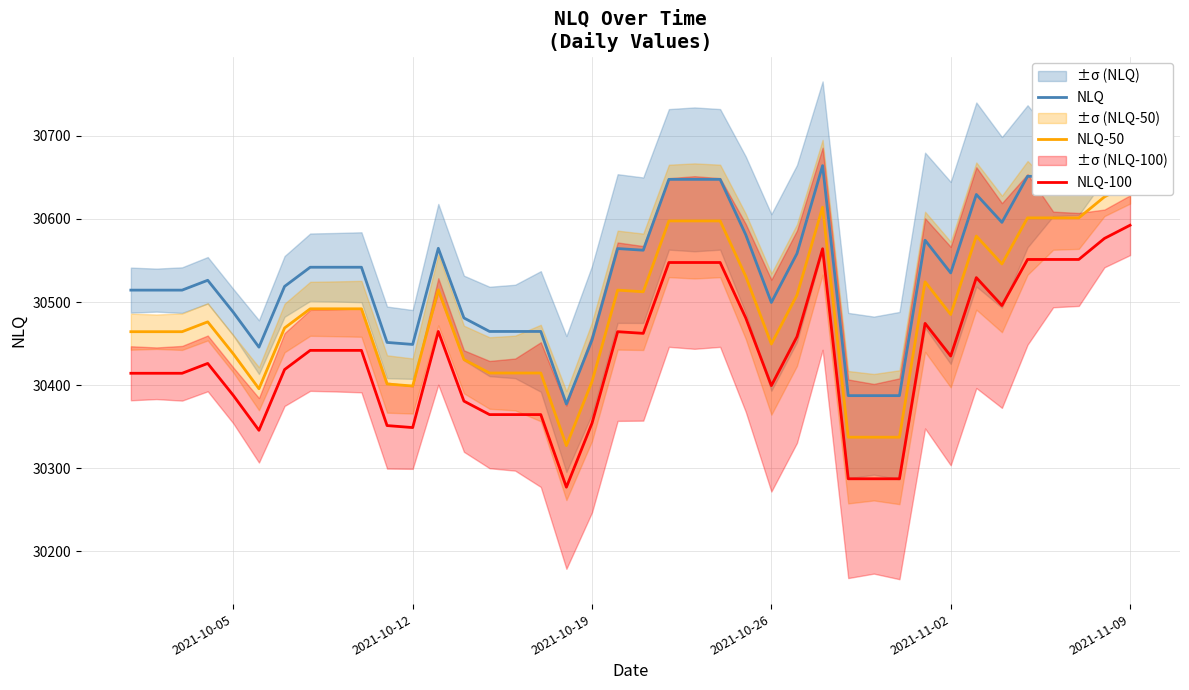

True or false: NLQ-50 and NLQ-100 intersect in this chart.

False